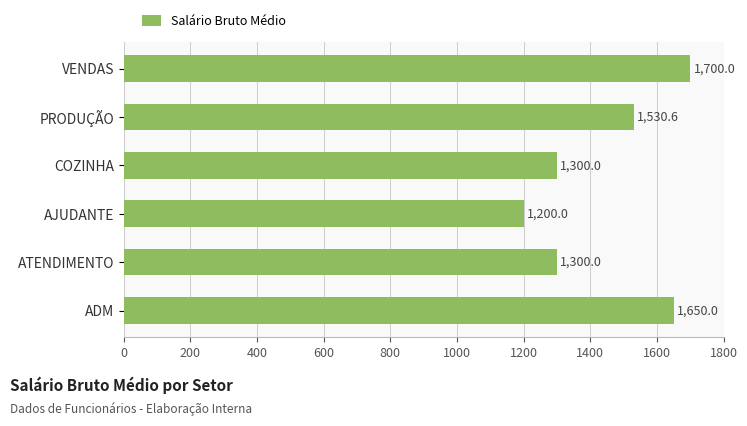

What is the difference between the second highest and minimum values?

450.0